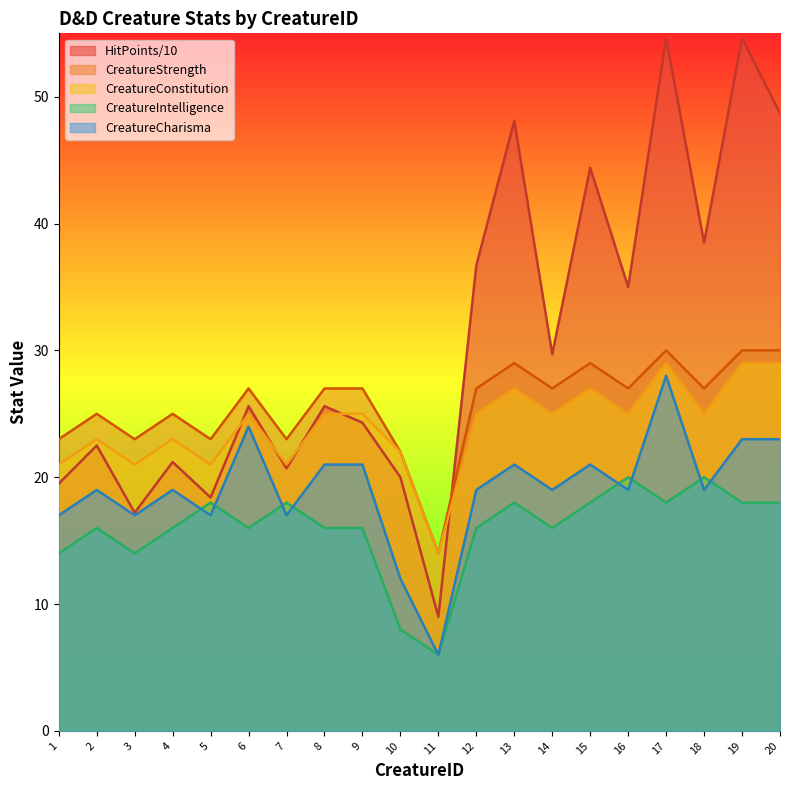

Is the value of CreatureStrength at 10 greater than the value of CreatureIntelligence at 7?

Yes